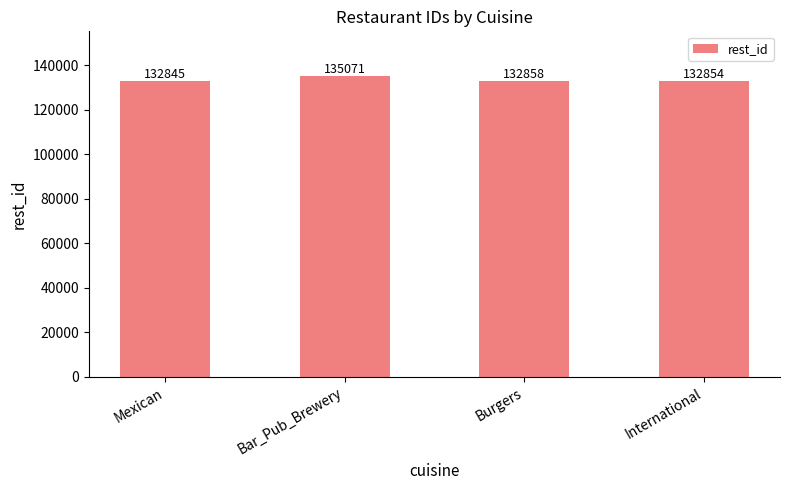

What is the value of the 4th bar from the left?

132854